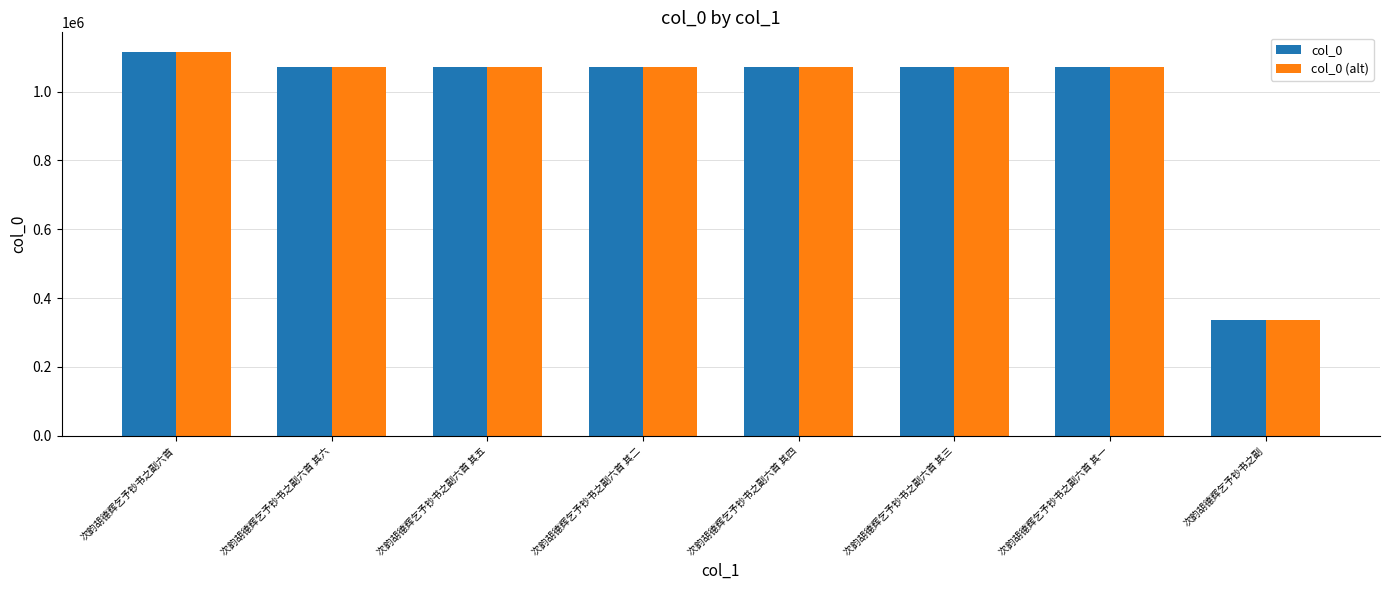

At how many categories does at least one series exceed 723625?

7